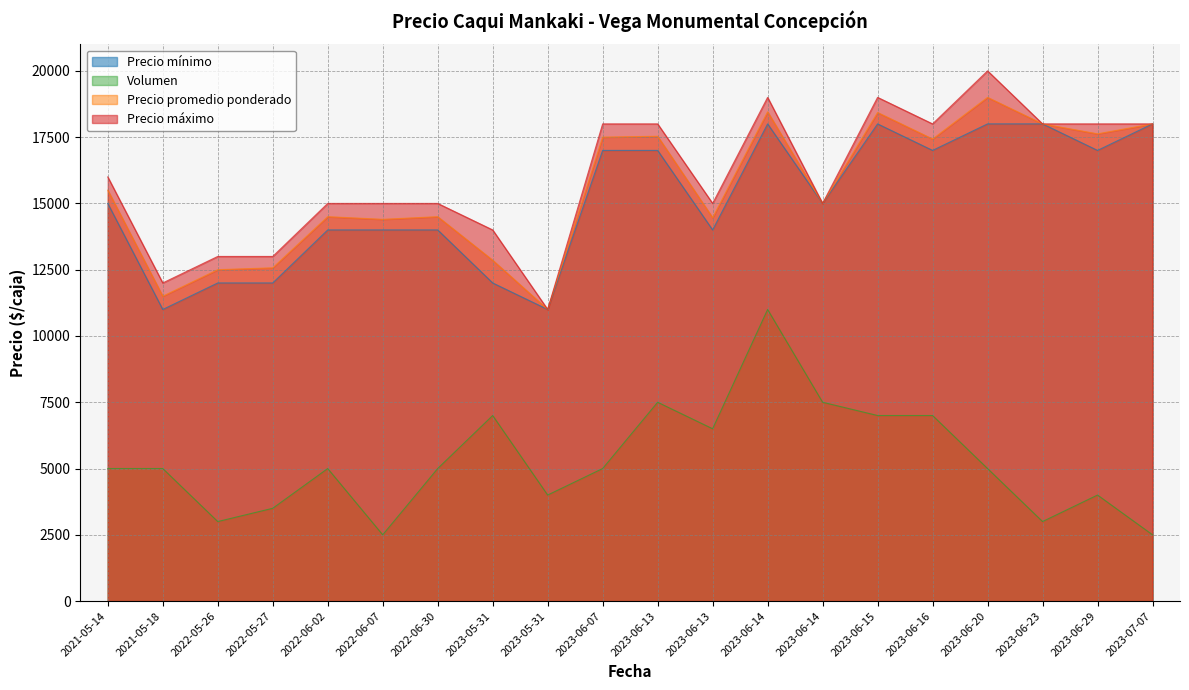

How many Precio máximo values are between 15000 and 18000?

12